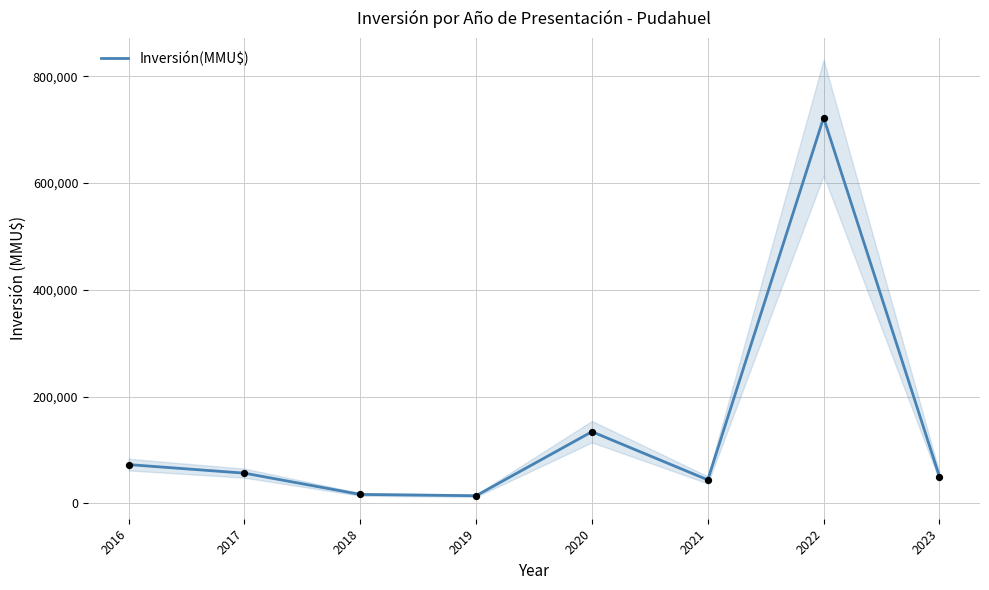

What is the change in value from 2016 to 2019?

-58306